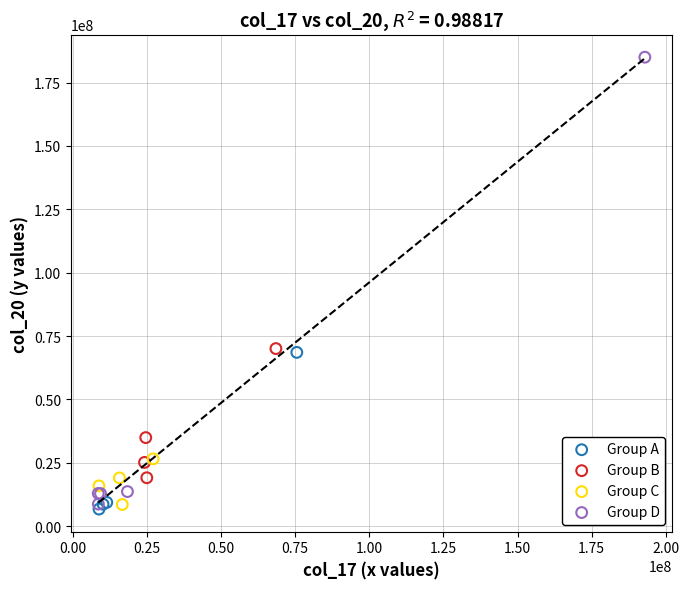

Which series has the widest spread of Y values?

Group D